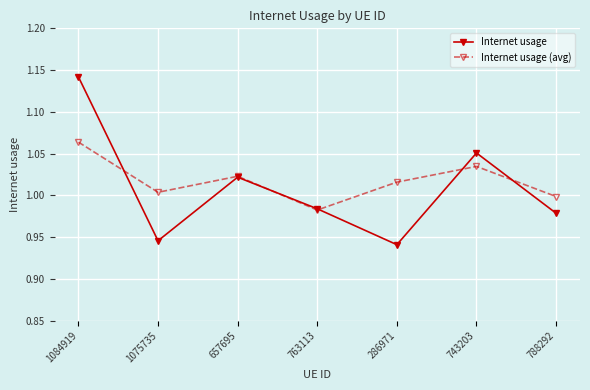

What position from the left is 657695?

3